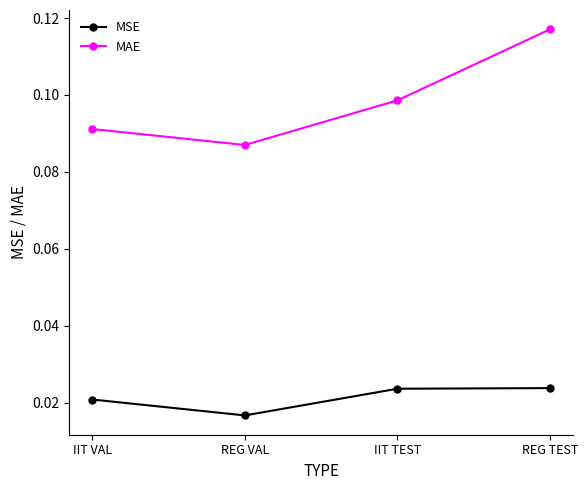

Which series has the largest total across all categories?

MAE